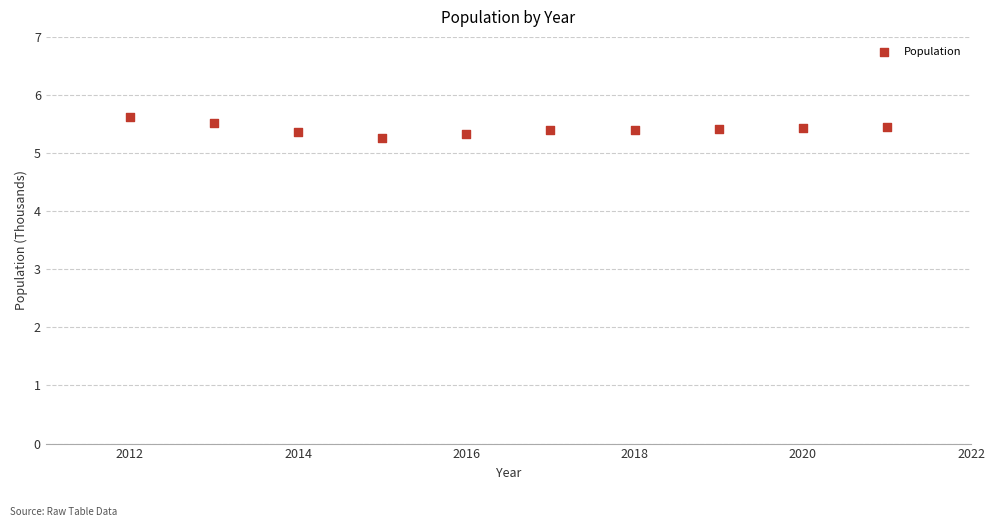

What is the range of Y values (max minus min)?

0.4